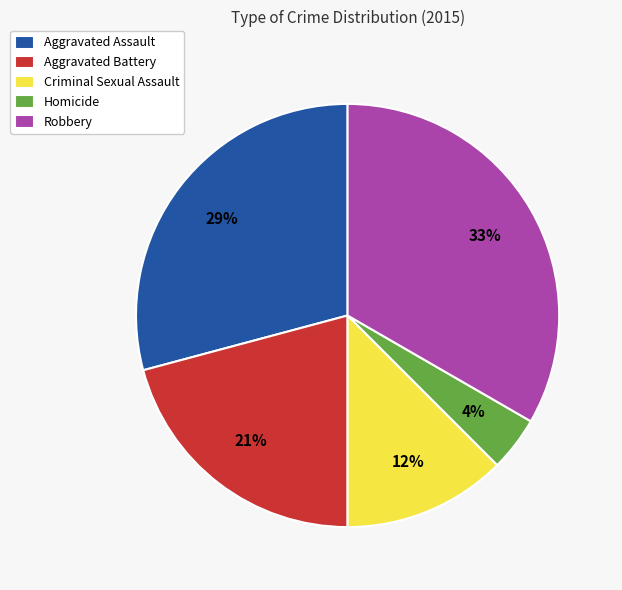

What is the ratio of the value at Aggravated Battery to the value at Aggravated Assault?

0.7